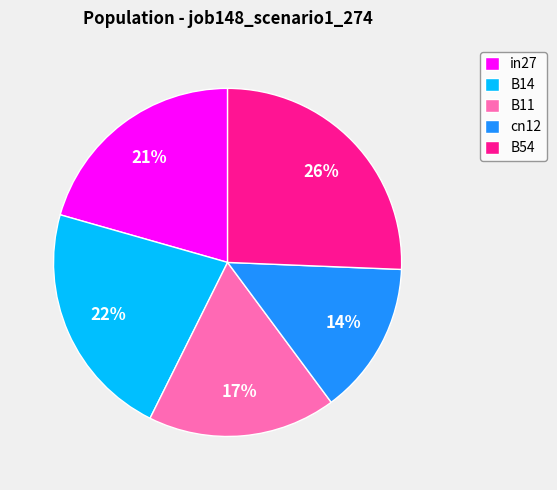

To the nearest percent, what portion does B11 represent?

17%